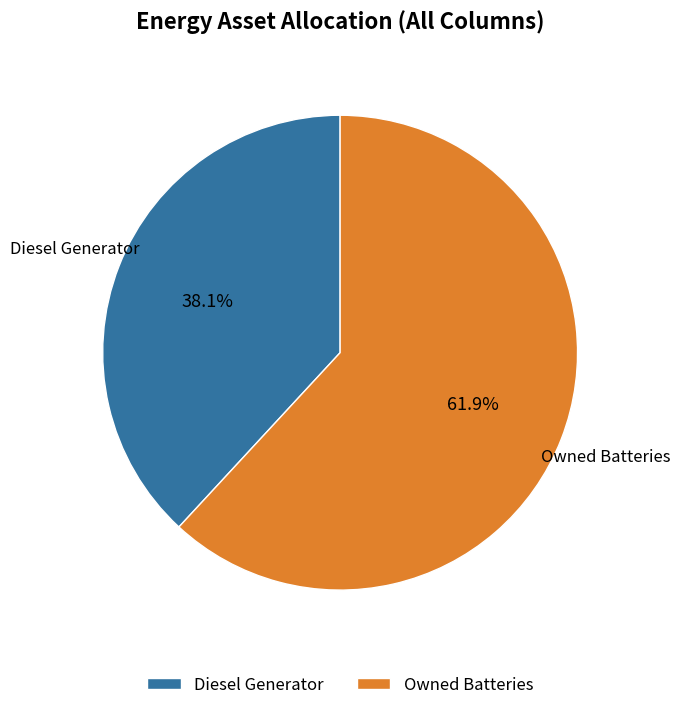

Rank the categories by value from lowest to highest.

Diesel Generator, Owned Batteries